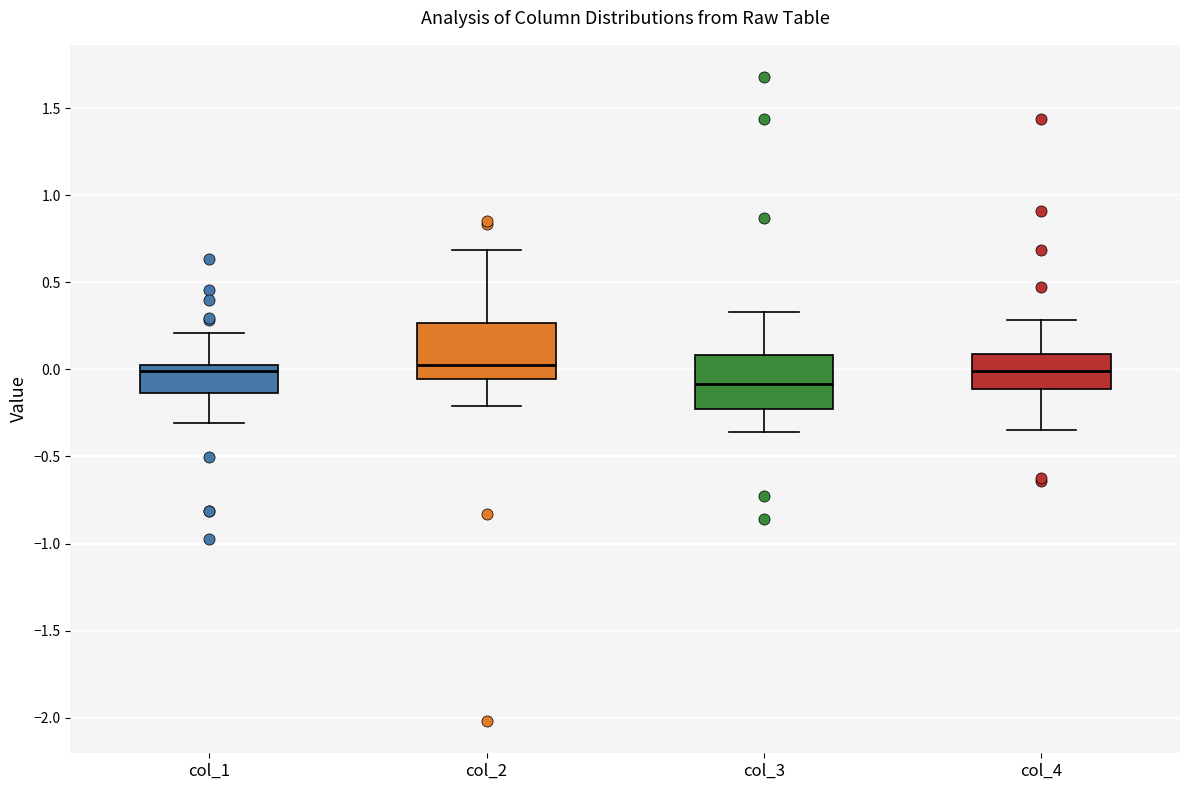

Reading left to right, transcribe this box plot: for each box, give where its median line is, the range the box spans, and where its two whiskers end, as read against the y-axis. The values are not printed on the chart, so give them approximately, as read against the axis.

col_1: median 0.00, box -0.15 to 0.05, whiskers -0.30 to 0.20
col_2: median 0.05, box -0.05 to 0.25, whiskers -0.20 to 0.70
col_3: median -0.10, box -0.25 to 0.10, whiskers -0.35 to 0.35
col_4: median 0.00, box -0.10 to 0.10, whiskers -0.35 to 0.30